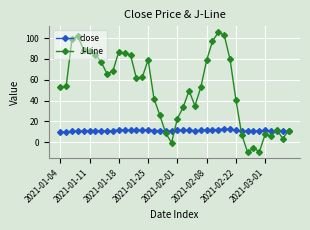

Rank the series by their maximum value, from lowest to highest.

close, J-Line